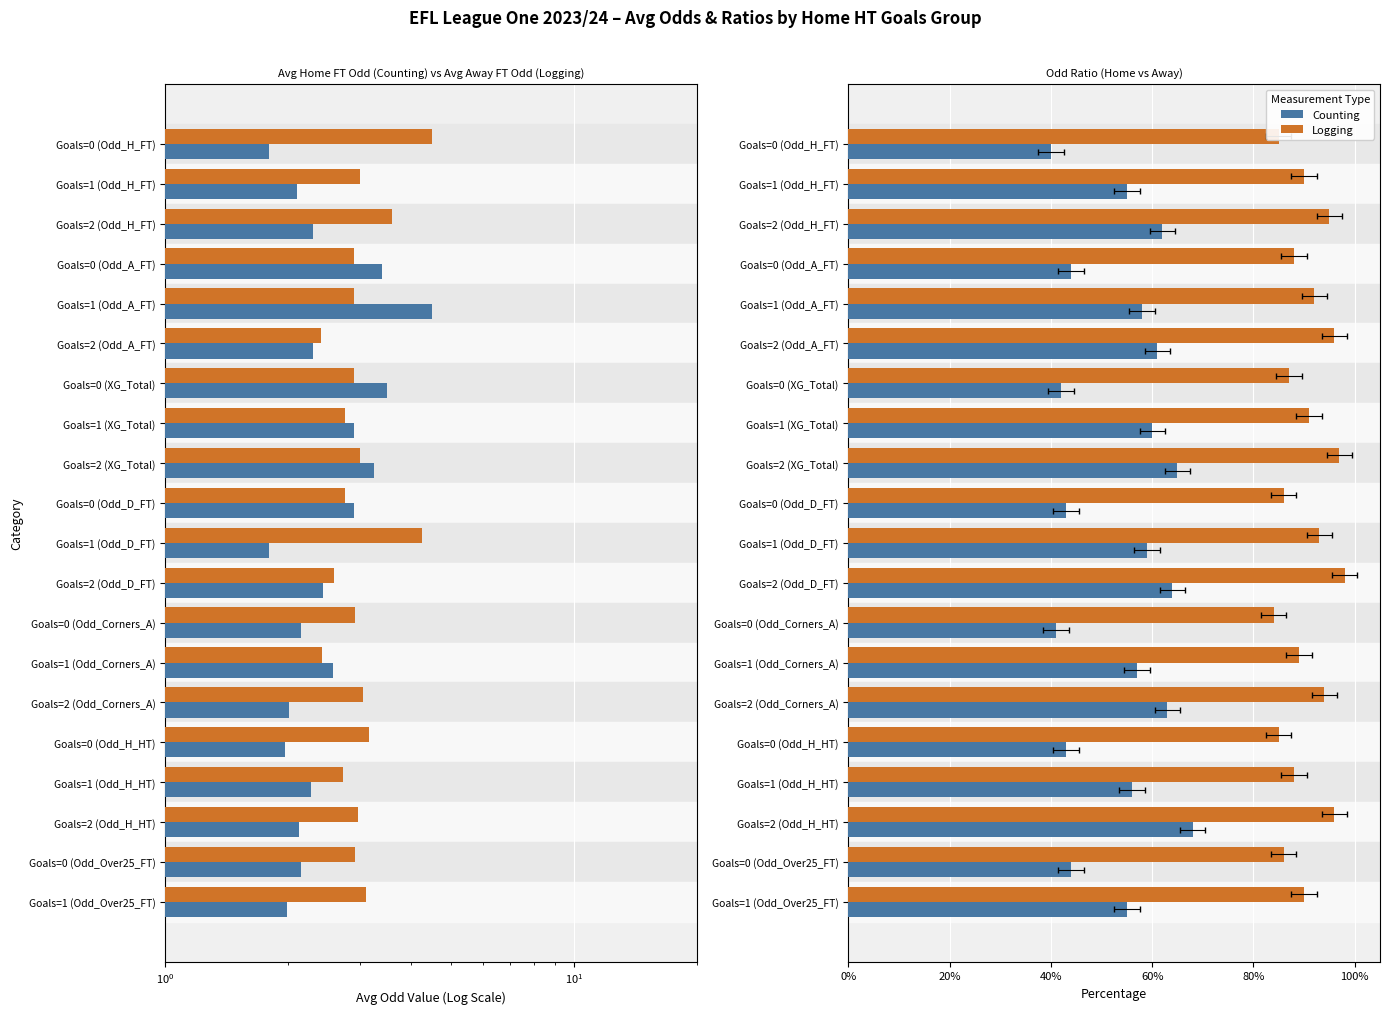

What are all the series names shown in the legend?

Counting, Logging